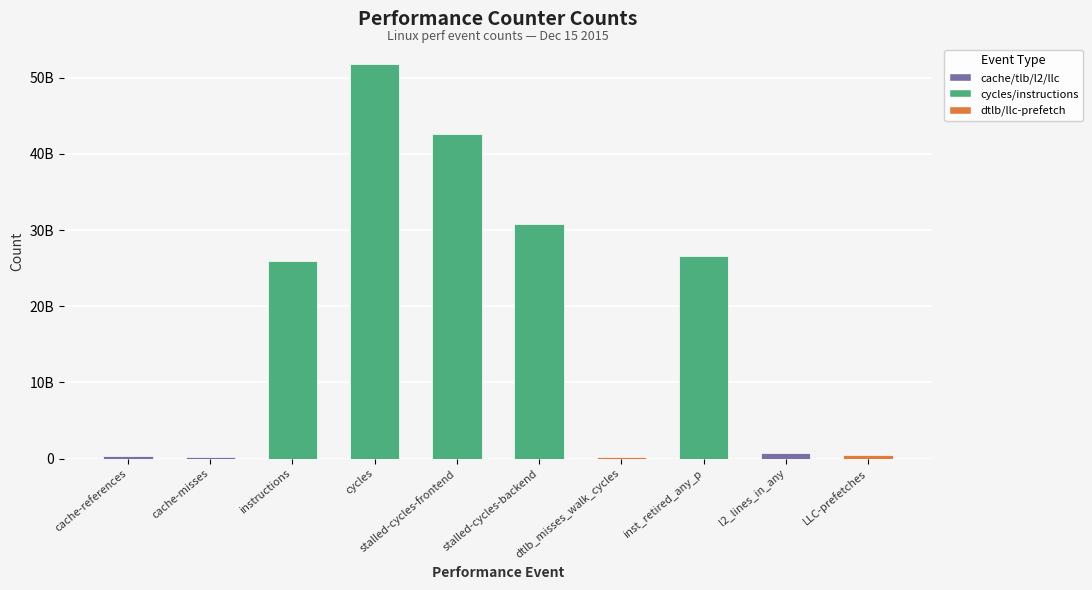

True or false: the data shows 180067969 at cache-references.

False